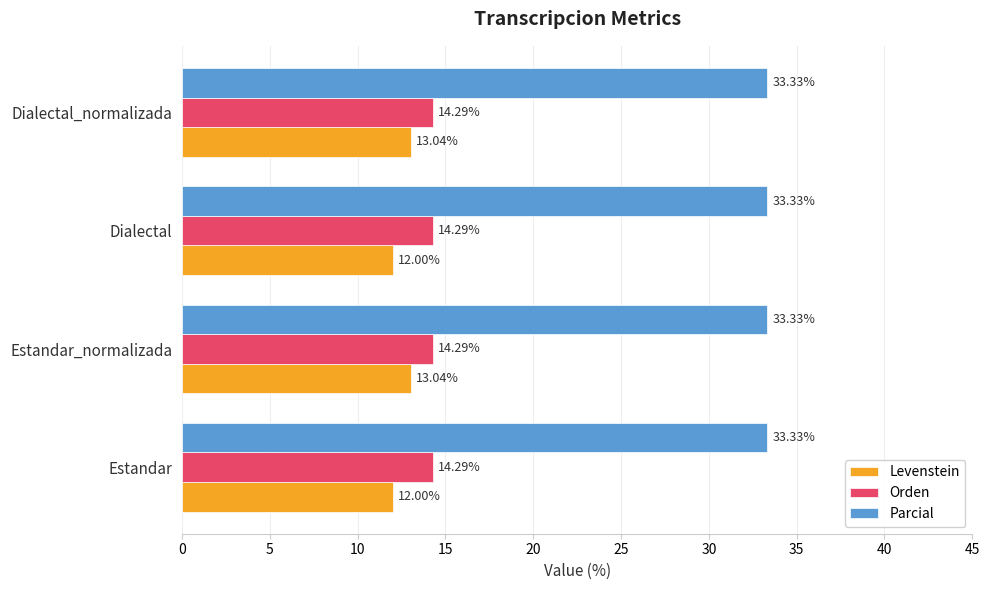

Rank the series at Dialectal from lowest to highest value.

Levenstein, Orden, Parcial